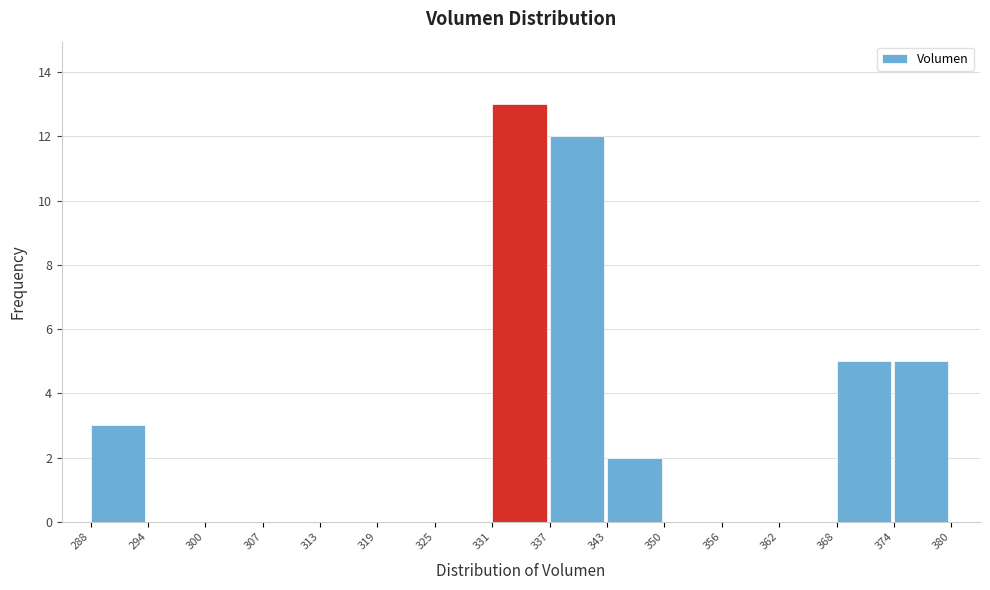

How tall is the bar that spans 288 to 294 on the x-axis? The values are not printed on the chart, so give them approximately, as read against the axis.

3